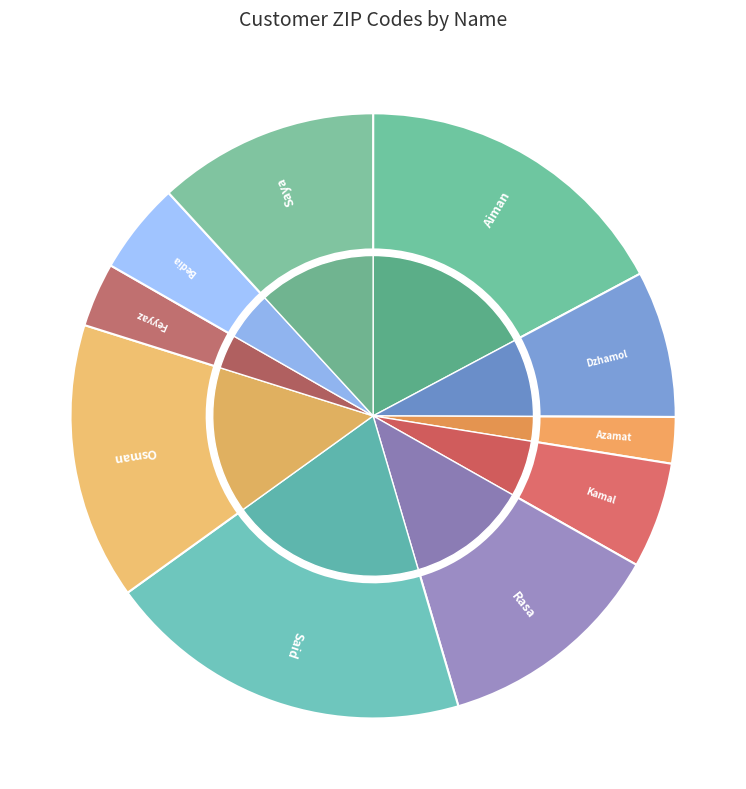

Is there any slice that represents more than half of the pie?

No